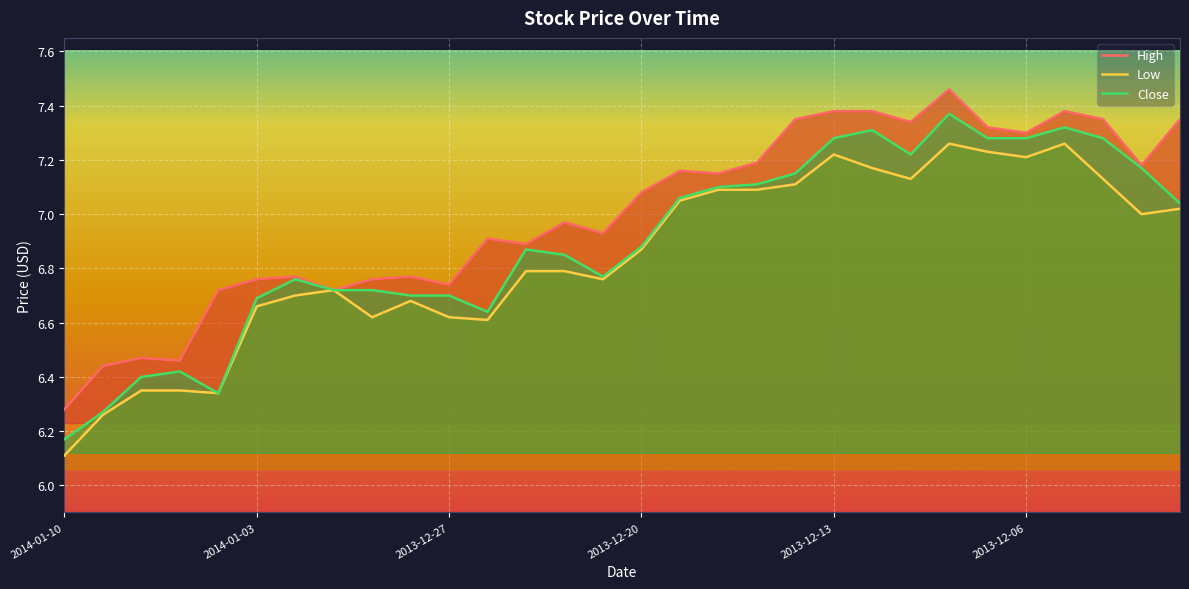

True or false: Close and Low intersect in this chart.

False